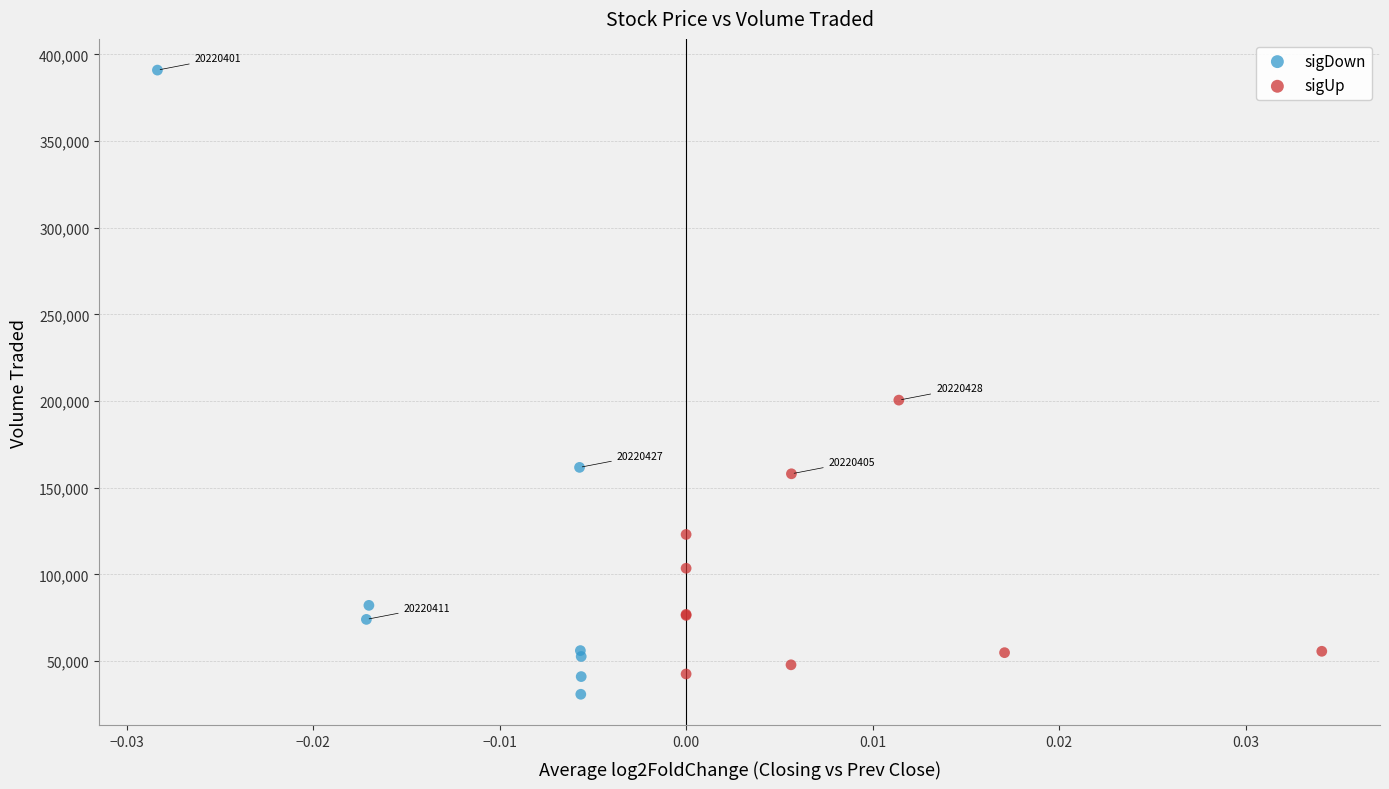

Which series contains the lowest Y value?

sigDown